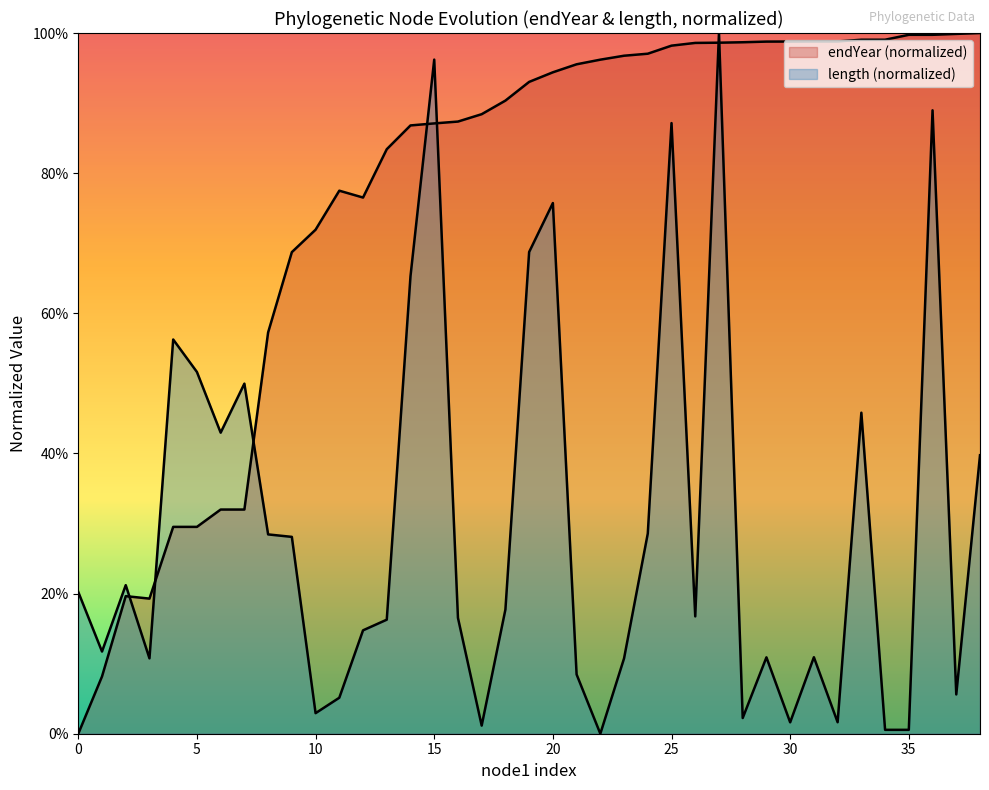

What is the difference between the maximum and minimum values in the length series?

1.0